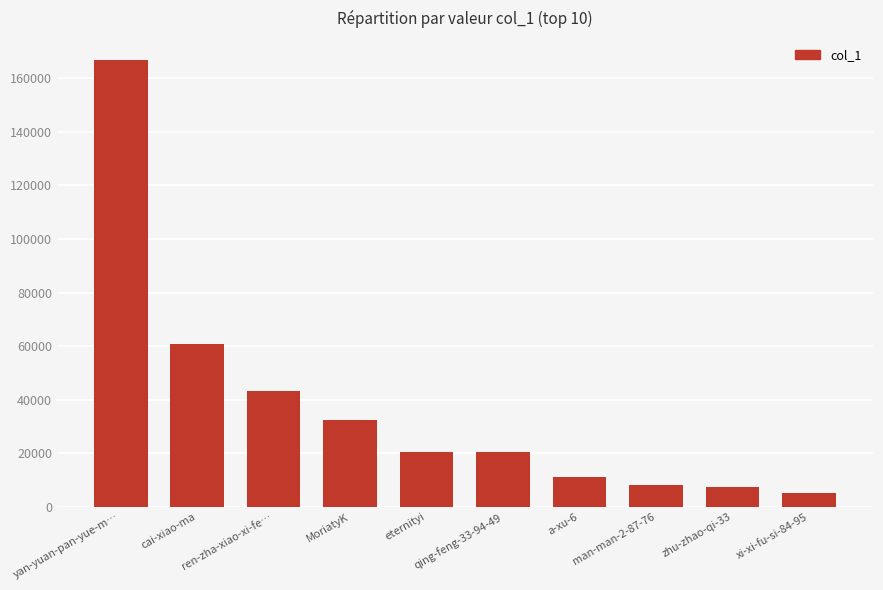

What is the label of the 10th bar from the right?

yan-yuan-pan-yue-m…